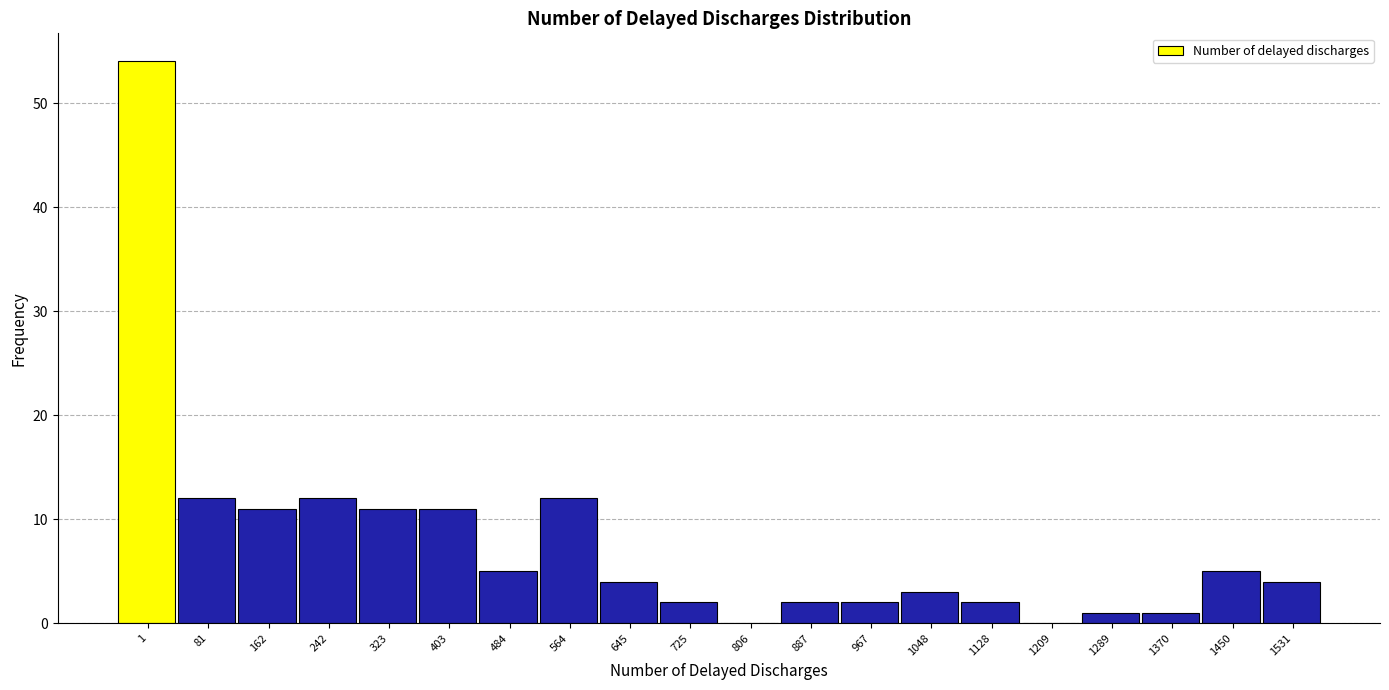

Reading right to left, extract all data points from this chart.

1531=4	1450=5	1370=1	1289=1	1209=0	1128=2	1048=3	967=2	887=2	806=0	725=2	645=4	564=12	484=5	403=11	323=11	242=12	162=11	81=12	1=54